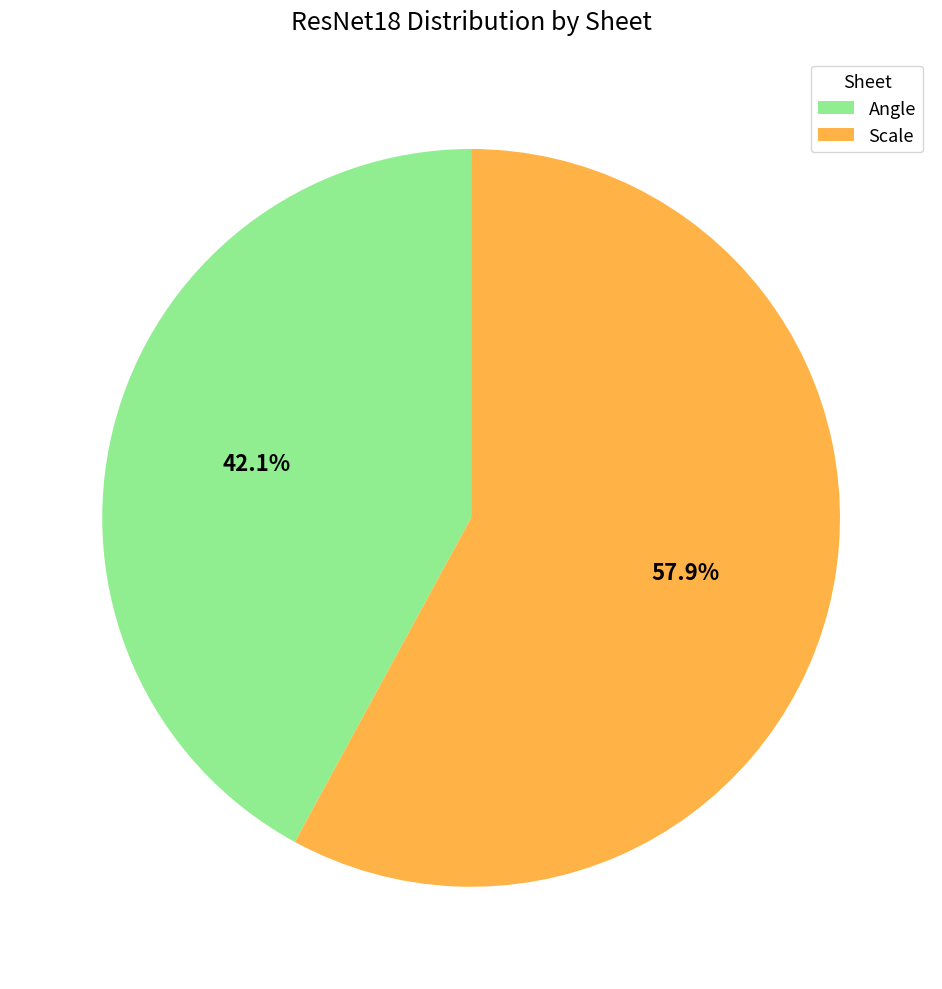

Which category has the smallest portion of the pie?

Angle